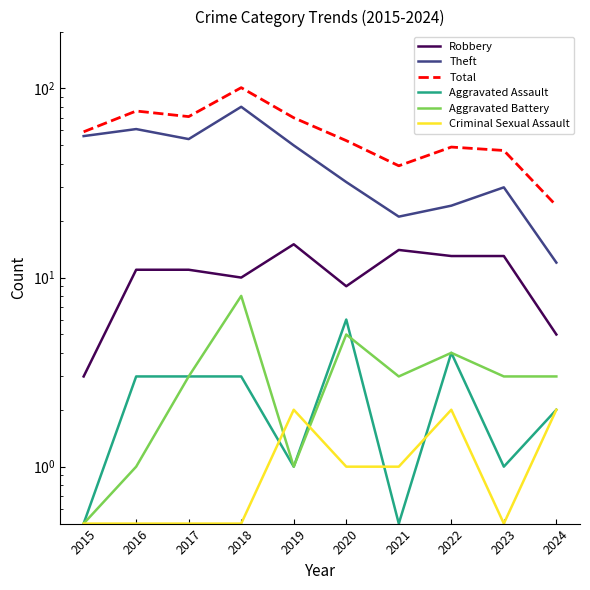

Is it true that Theft equals 30.0 at 2023?

True